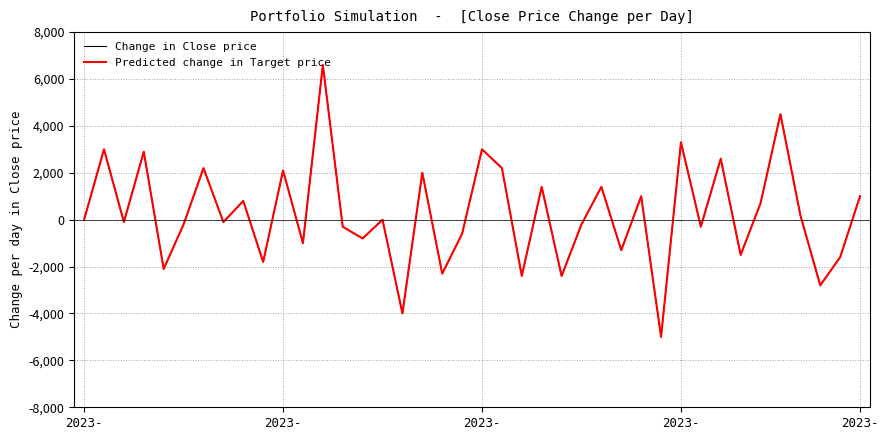

Is this an area chart (filled region under the line)?

No